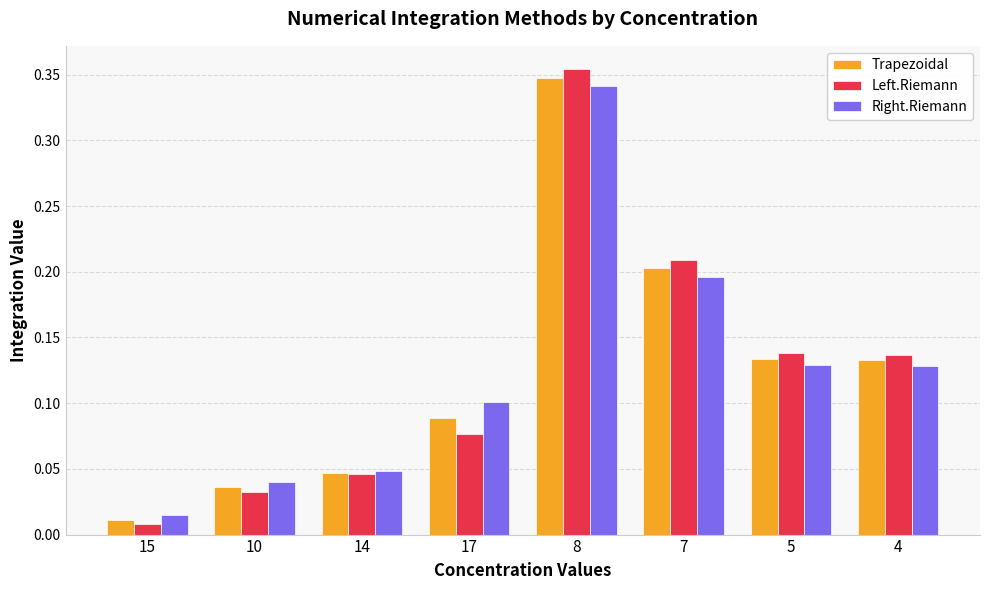

Which series has the largest range (max minus min)?

Left.Riemann